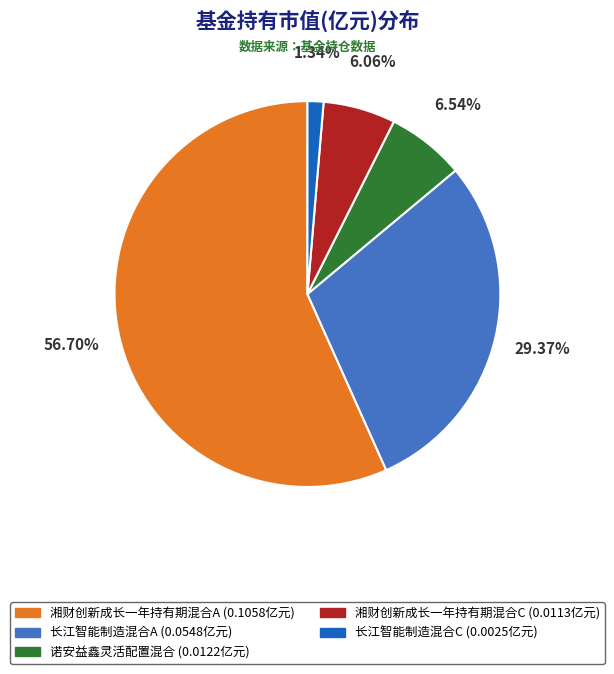

What percentage is NOT represented by 湘财创新成长一年持有期混合C?

93.9%